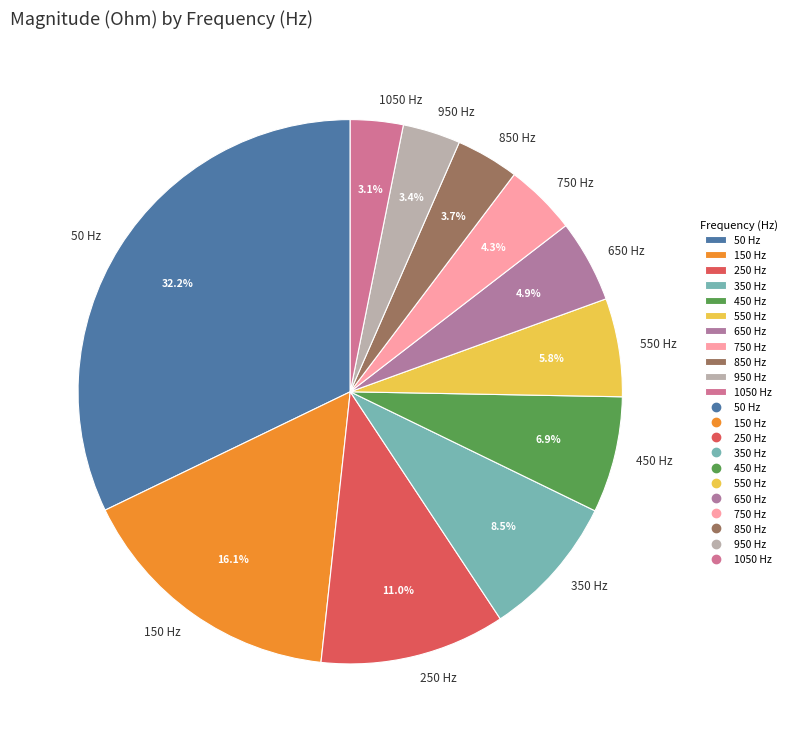

To the nearest percent, what is the combined percentage of 1050 and 50?

35%